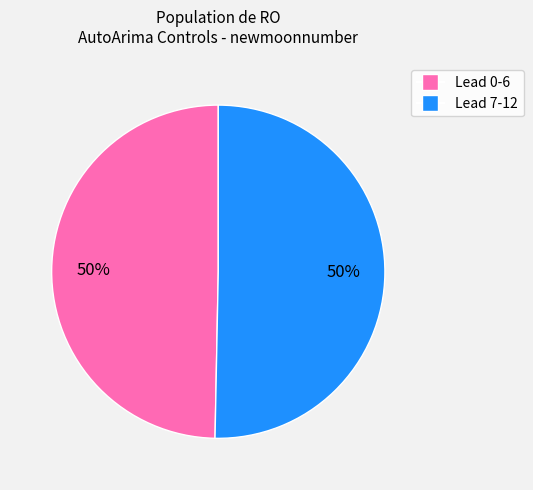

To the nearest percent, what is the average slice percentage?

50%